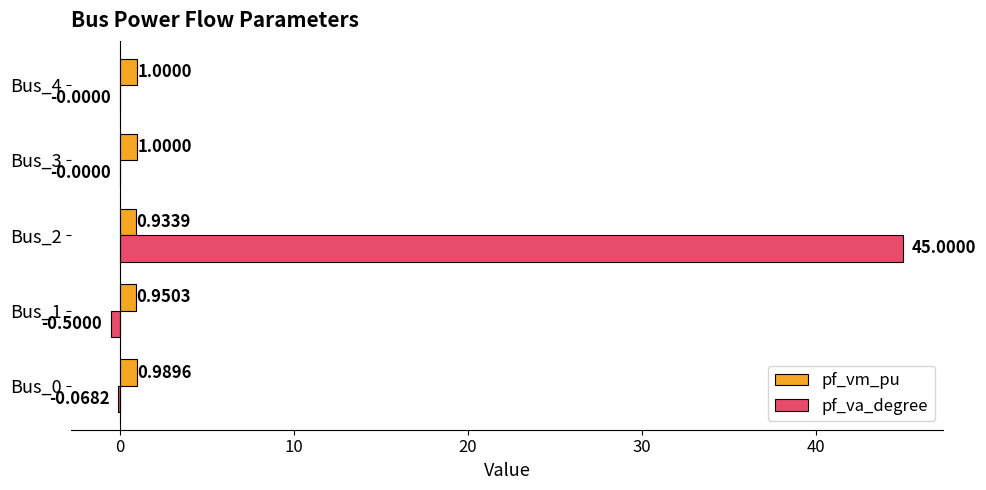

What is the maximum value shown in the chart?

45.0